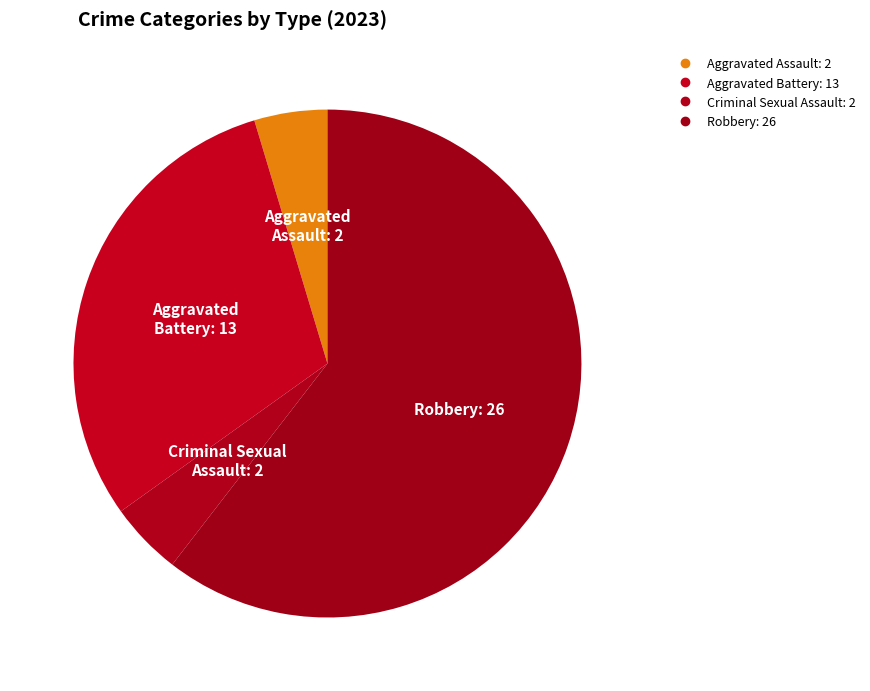

How much of the chart is everything except Criminal Sexual Assault?

95.3%